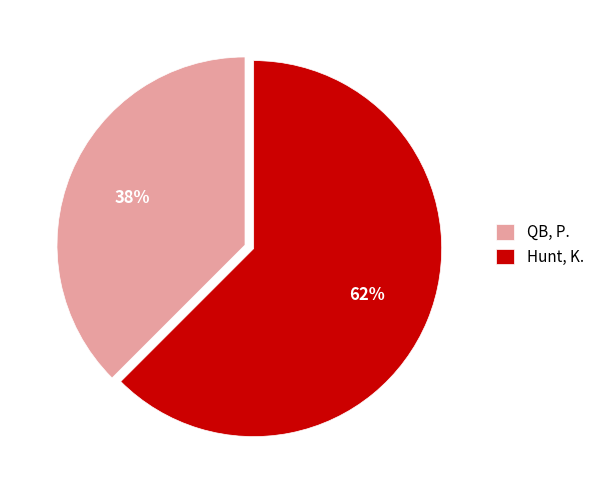

Is the sum of Hunt, K. and QB, P. greater than half?

Yes